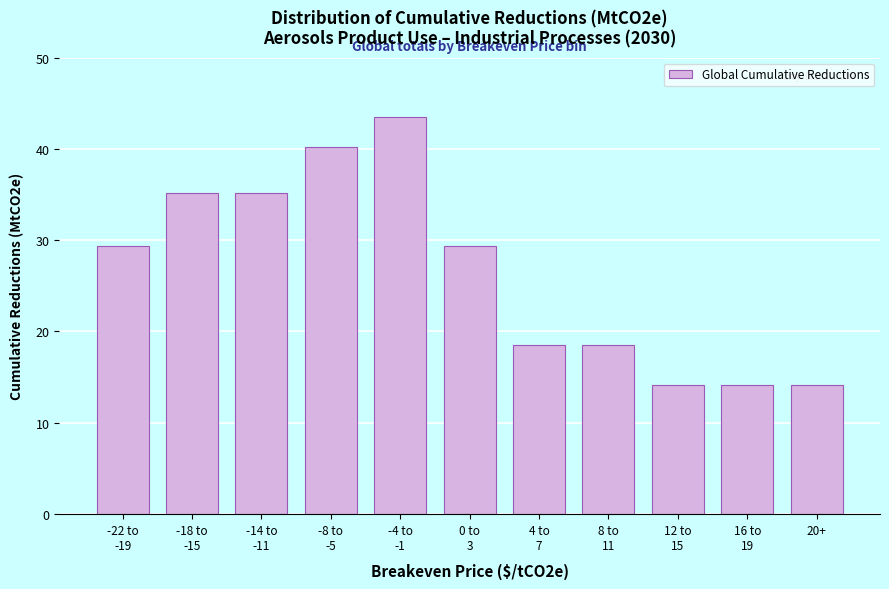

Reading left to right, extract all data points from this chart.

29.2	35.1	35.1	40.0	43.3	29.2	18.4	18.4	14.1	14.1	14.1